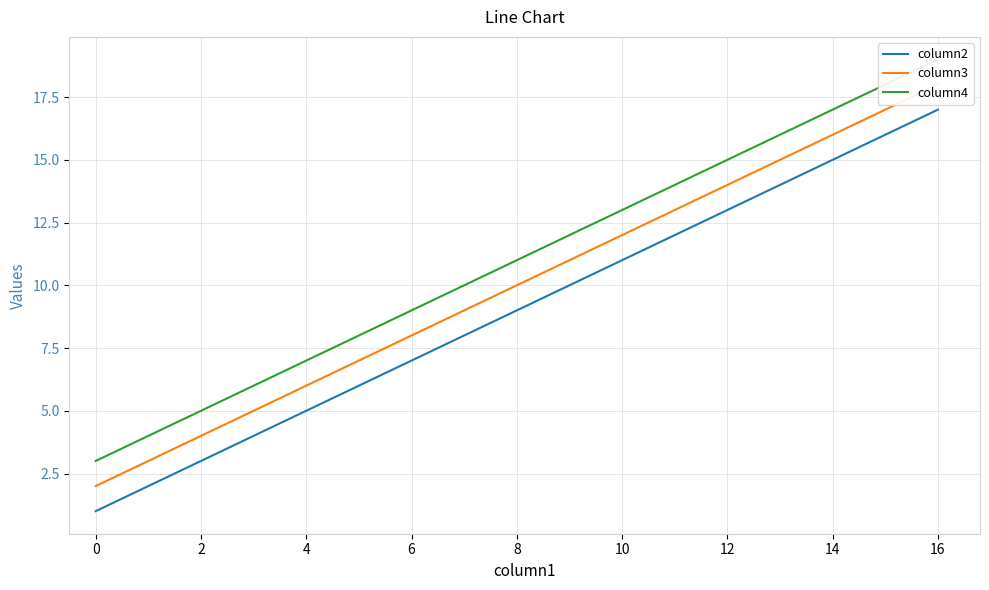

What are all the series names shown in the legend?

column2, column3, column4